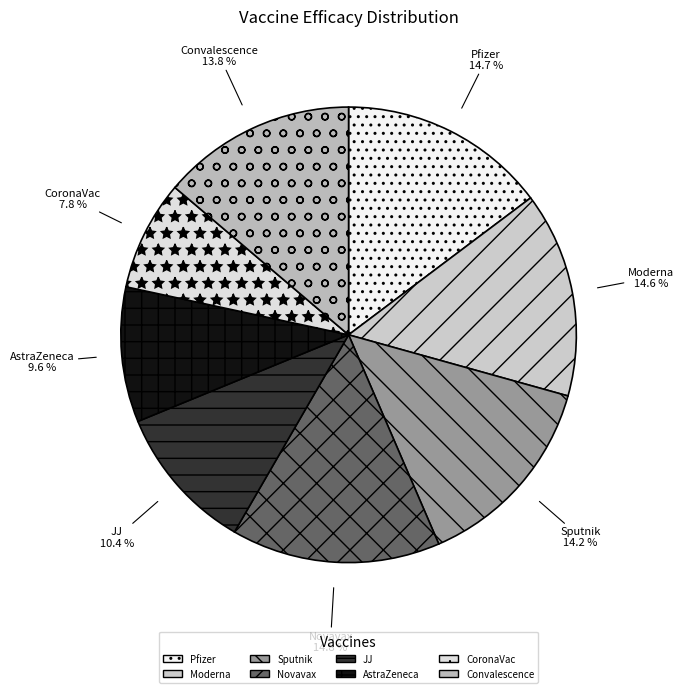

How many segments does this pie chart have?

8